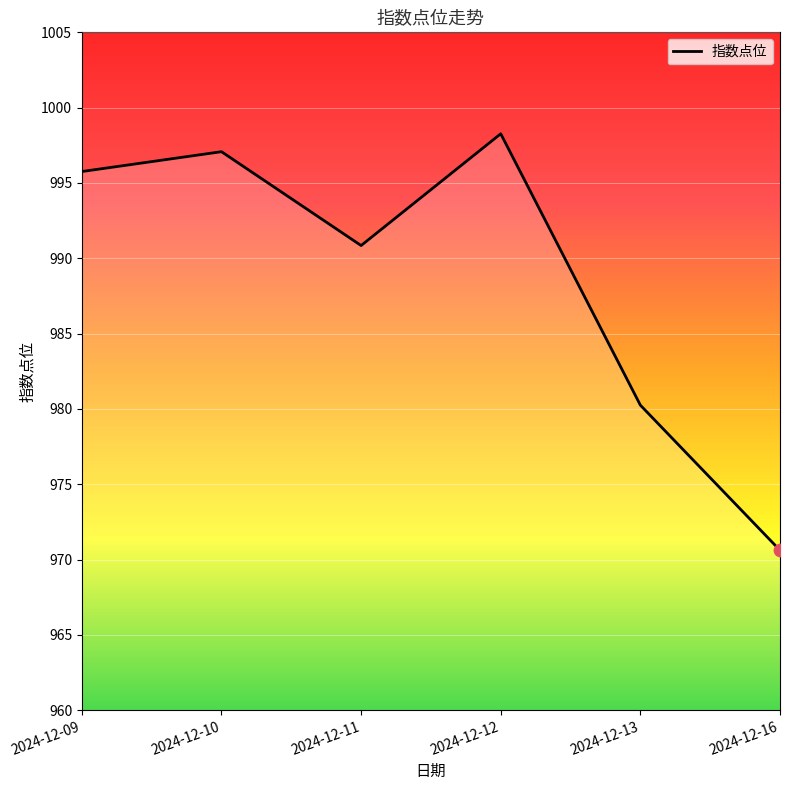

What is the ratio of the value at 2024-12-13 to the value at 2024-12-11?

1.0